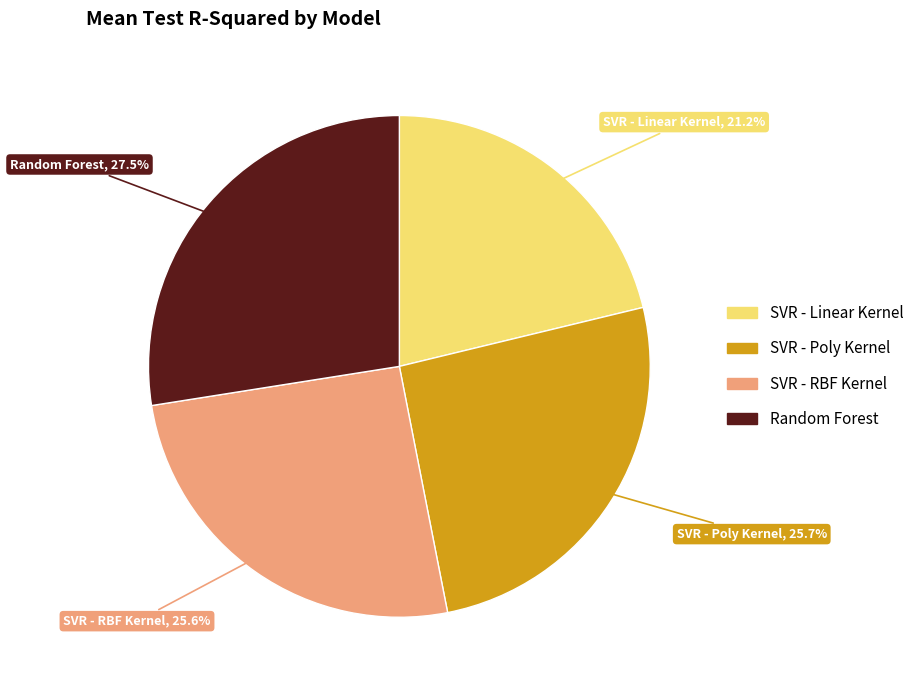

Is there a majority slice in this chart?

No